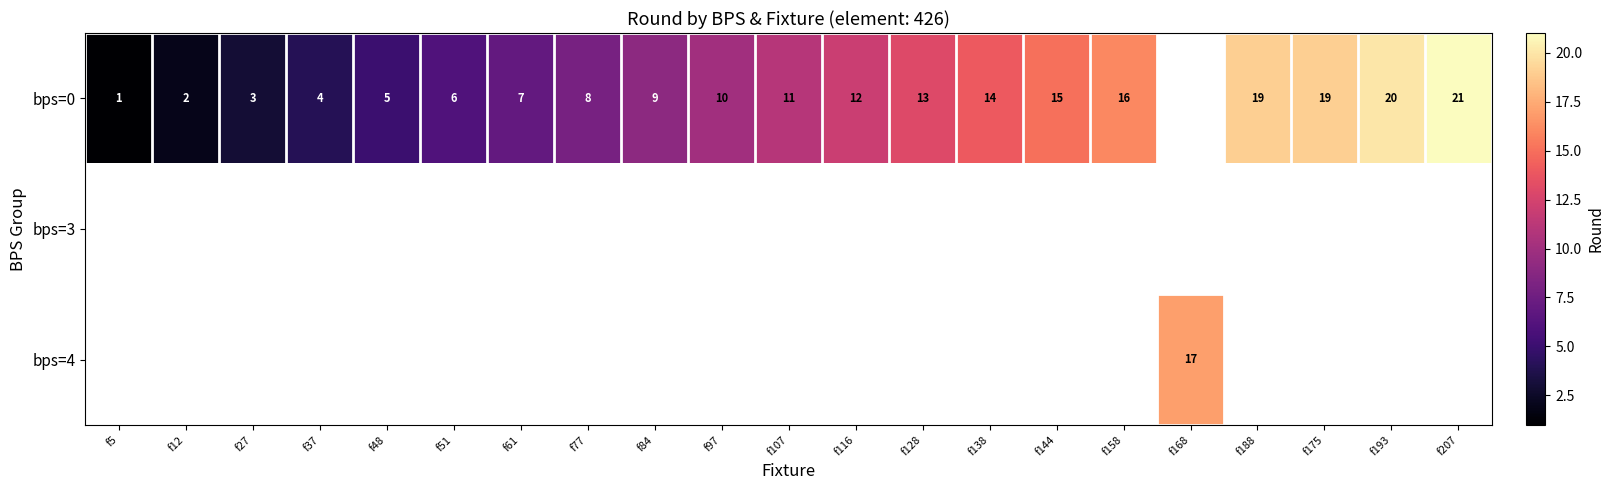

Is it true that bps=0 equals 19 at f188?

True